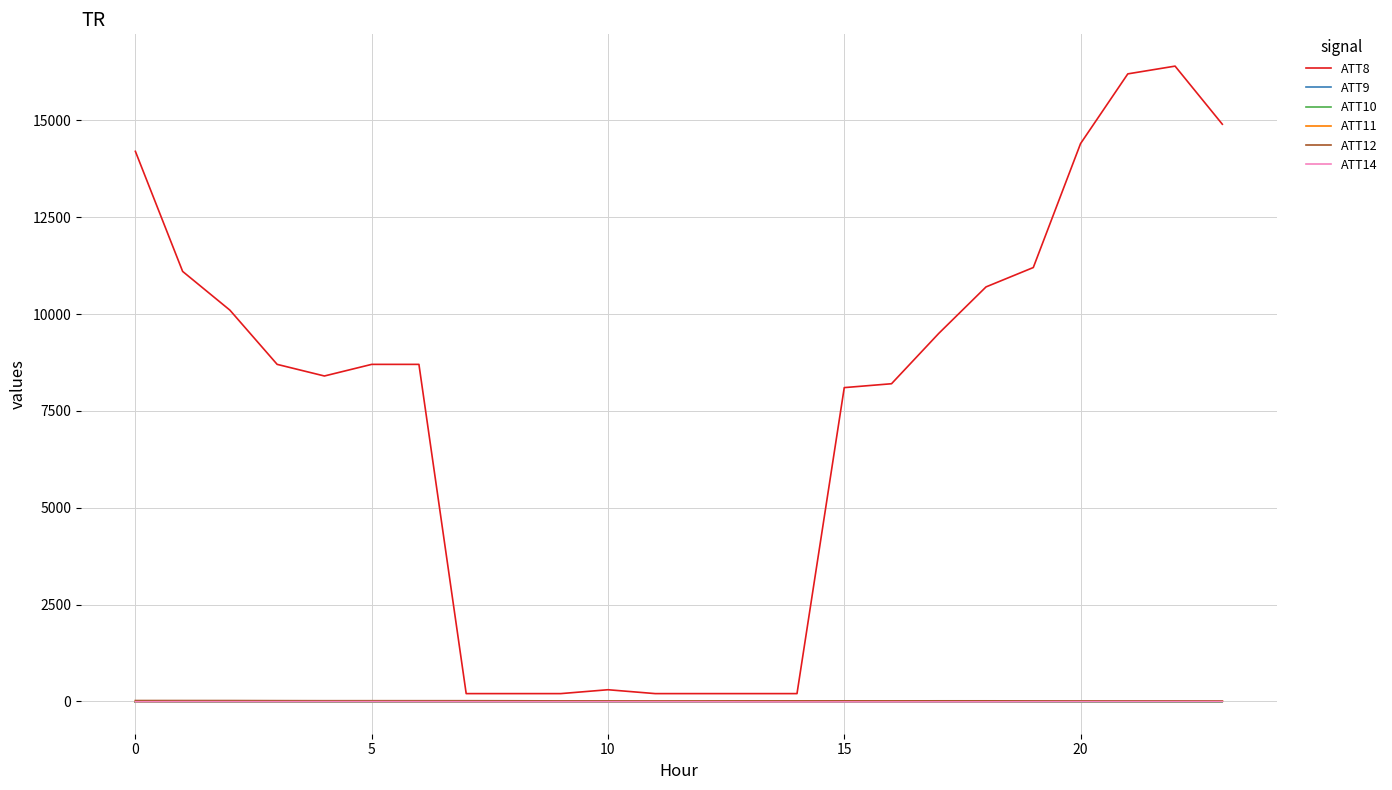

Reading left to right, extract all data points from this chart.

ATT8: 14200.0	11100.0	10100.0	8700.0	8400.0	8700.0	8700.0	200.0	200.0	200.0	300.0	200.0	200.0	200.0	200.0	8100.0	8200.0	9500.0	10700.0	11200.0	14400.0	16200.0	16400.0	14900.0
ATT9: -10.0	-10.0	-10.0	-10.0	-10.0	-10.0	-10.0	-10.0	-10.0	-10.0	-10.0	-10.0	-10.0	-10.0	-10.0	-10.0	-10.0	-10.0	-10.0	-10.0	-10.0	-10.0	-10.0	-10.0
ATT10: -10.0	-10.0	-10.0	-10.0	-10.0	-10.0	-10.0	-10.0	-10.0	-10.0	-10.0	-10.0	-10.0	-10.0	-10.0	-10.0	-10.0	-10.0	-10.0	-10.0	-10.0	-10.0	-10.0	-10.0
ATT11: 0.9	2.6	3.4	3.3	3.0	3.2	2.8	2.8	2.9	2.9	2.8	2.5	2.7	2.6	3.6	4.4	5.5	6.7	6.5	6.4	6.9	7.1	8.2	6.8
ATT12: 21.2	20.9	20.6	18.2	16.6	16.8	16.6	16.7	15.0	12.0	11.6	10.1	10.5	11.6	11.7	12.9	12.0	13.7	13.6	13.1	12.4	12.1	12.0	10.6
ATT14: -10.7	-8.0	-8.6	-9.0	-7.5	-7.4	-8.4	-9.3	-10.7	-10.0	-9.7	-9.6	-10.6	-13.4	-14.9	-13.8	-13.5	-12.9	-12.7	-9.4	-7.5	-6.8	-6.3	-5.1